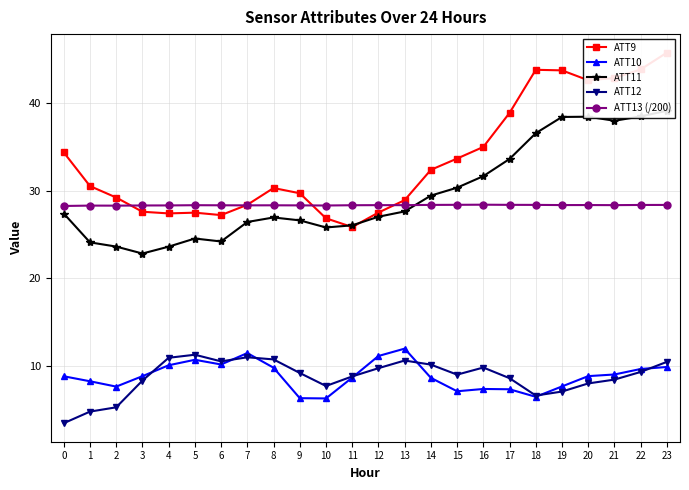

Is the value of ATT11 at 3 greater than the value of ATT13 (/200) at 7?

No